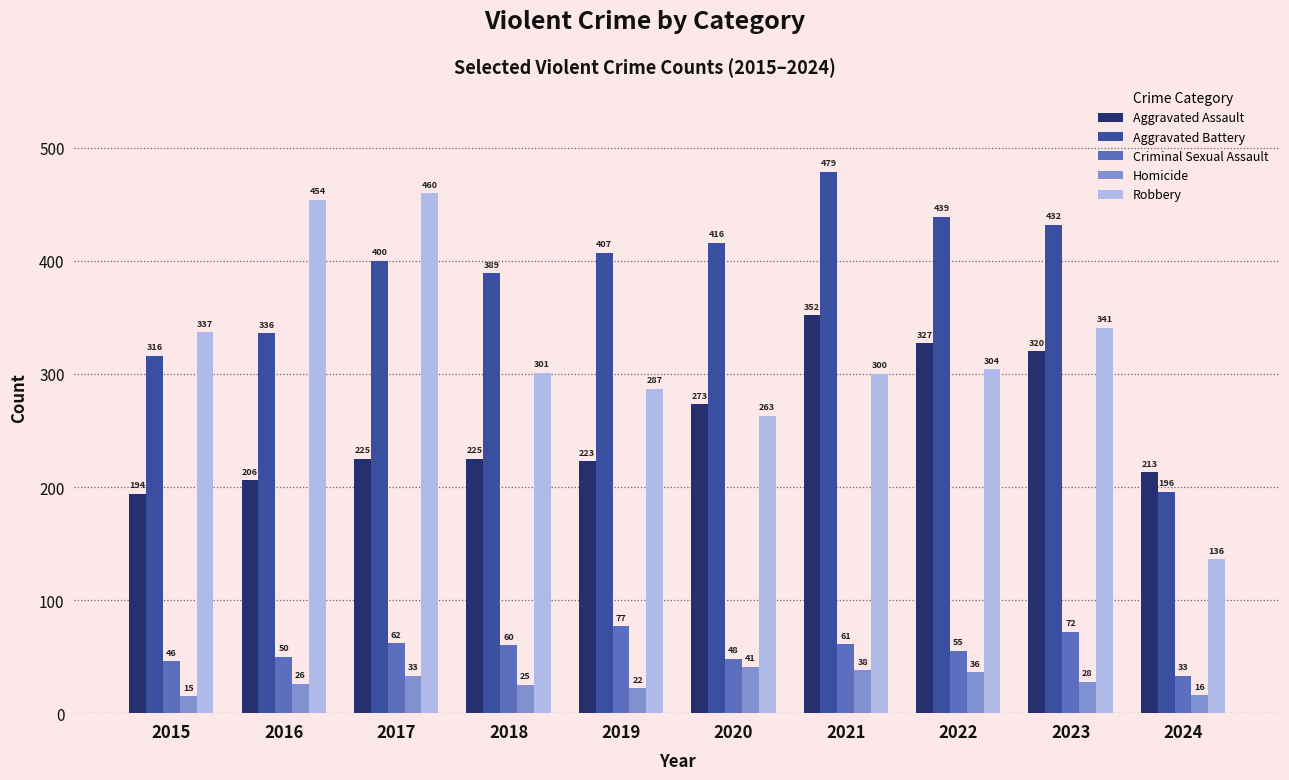

True or false: Criminal Sexual Assault has a value of 12 at 2020.

False